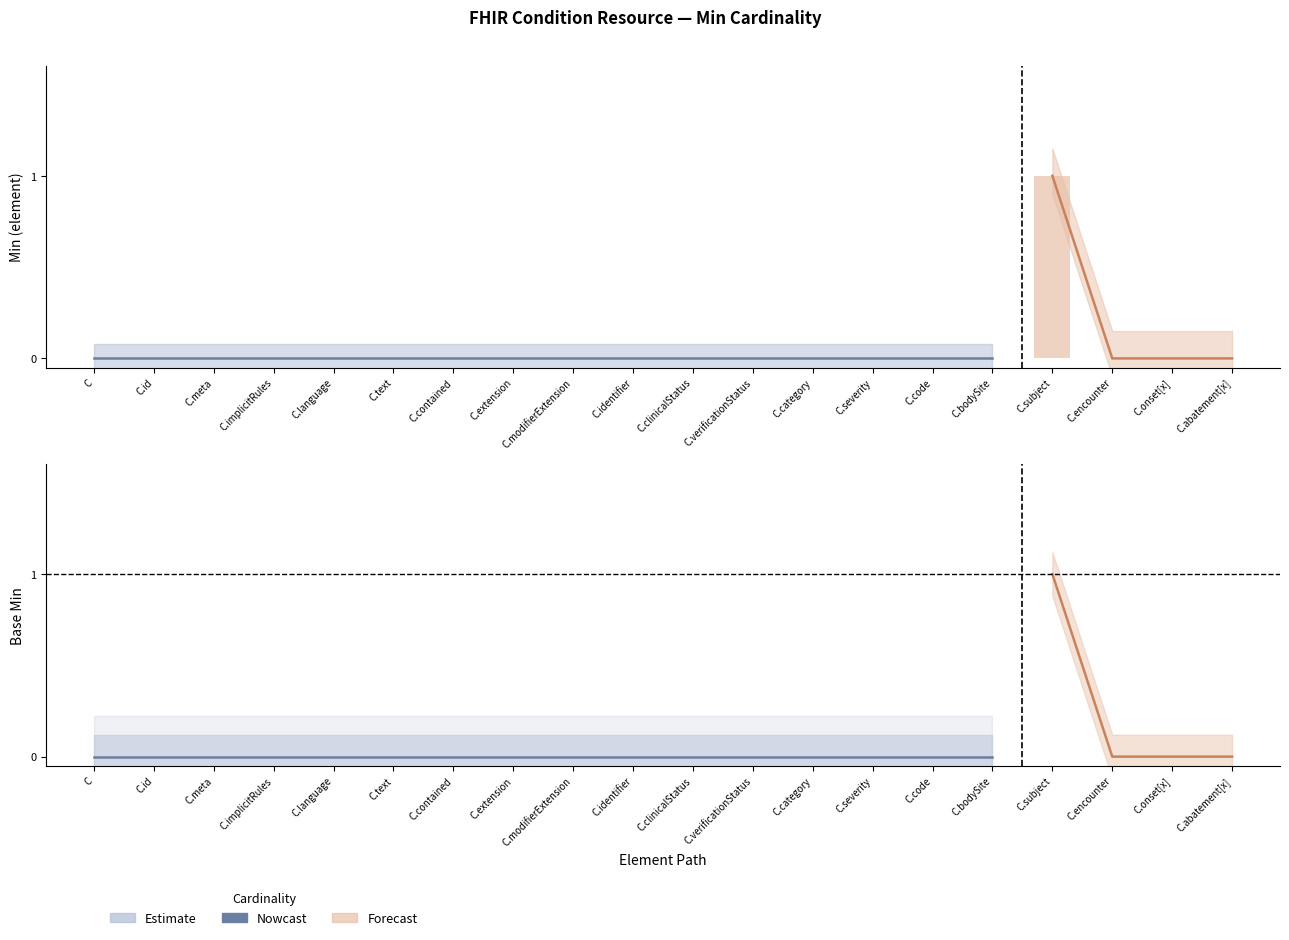

The Min series shows -1 at Condition.text. True or false?

False